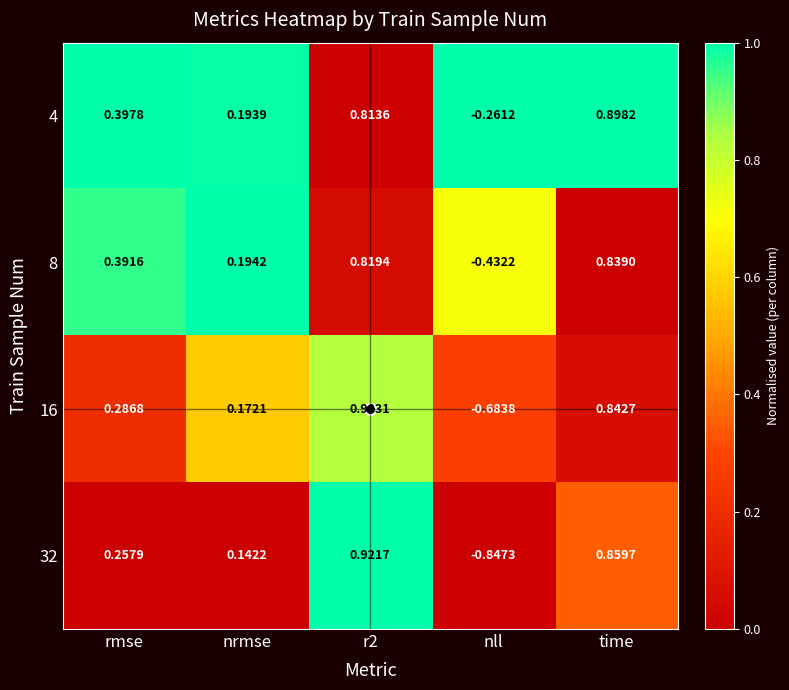

Which category has the lowest value in the 16 series?

nll